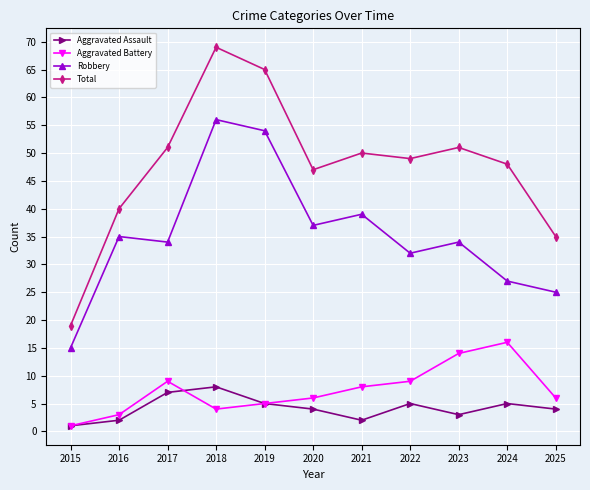

True or false: Total has a value of 53 at 2025.

False